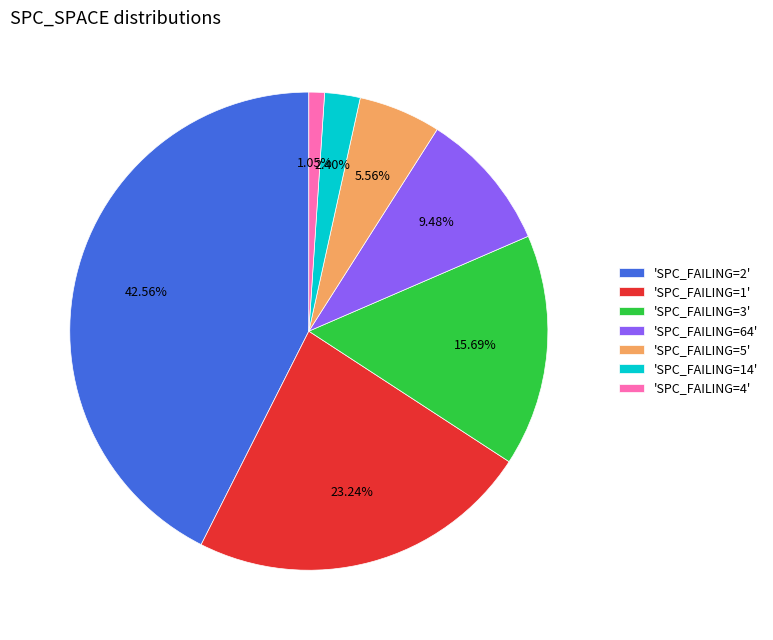

Between 'SPC_FAILING=64' and 'SPC_FAILING=14', which is larger?

'SPC_FAILING=64'